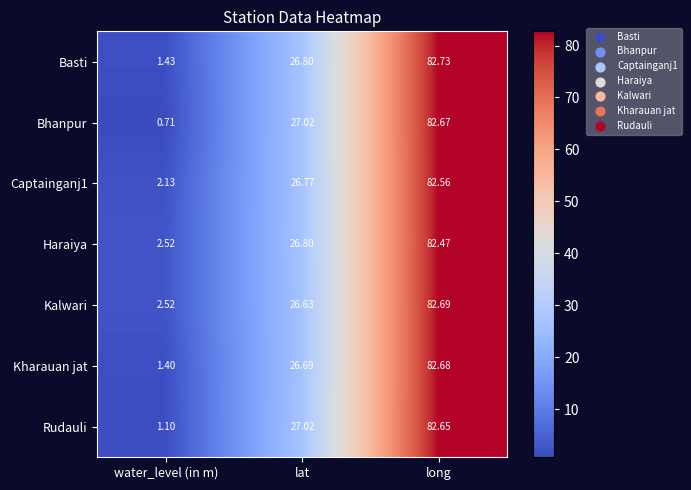

At which label does Captainganj1 first exceed 26?

lat